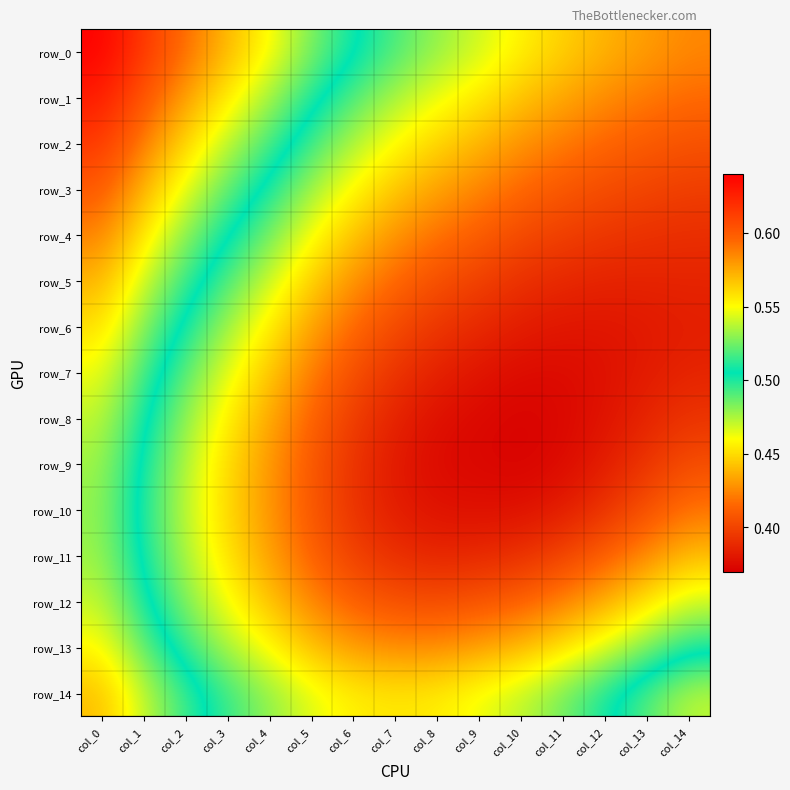

Is it true that row_11 equals 0.7 at col_7?

False